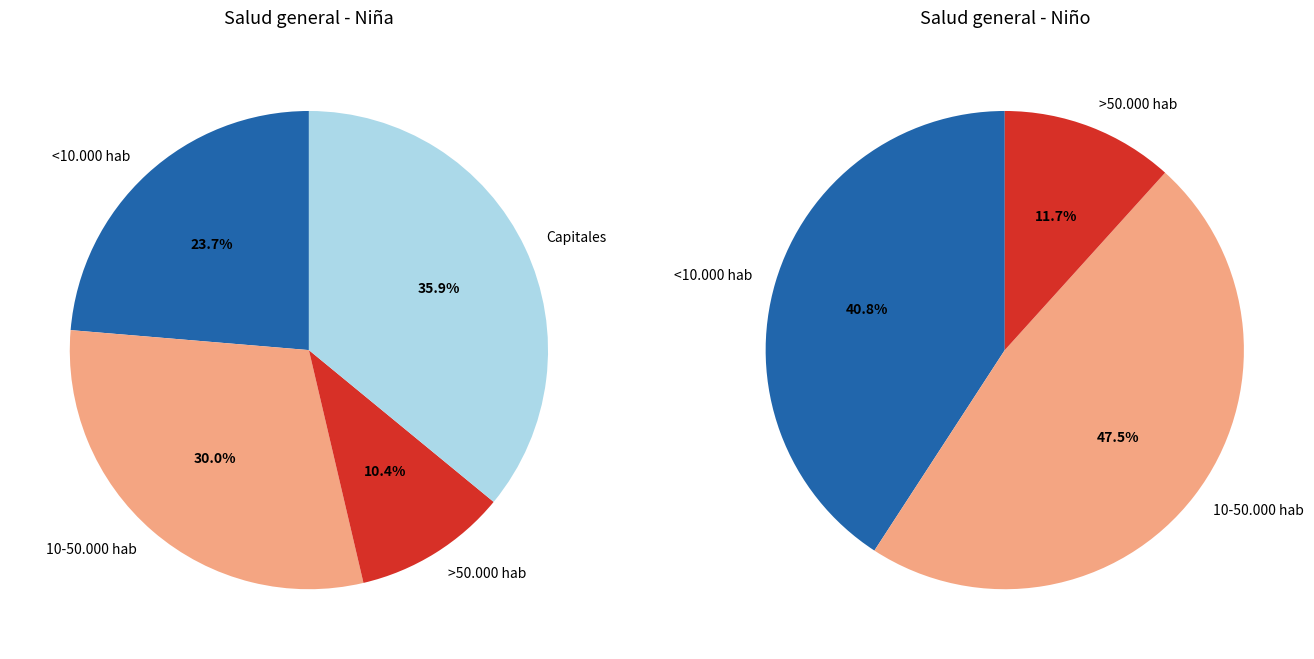

To the nearest percent, what is the average slice percentage?

25%